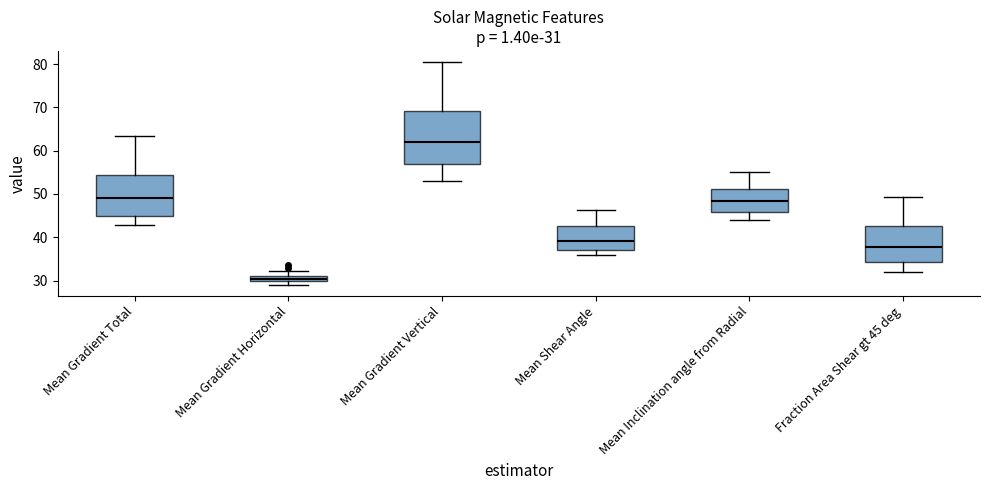

Which box is the tallest, from its lower edge to its upper edge?

Mean Gradient Vertical